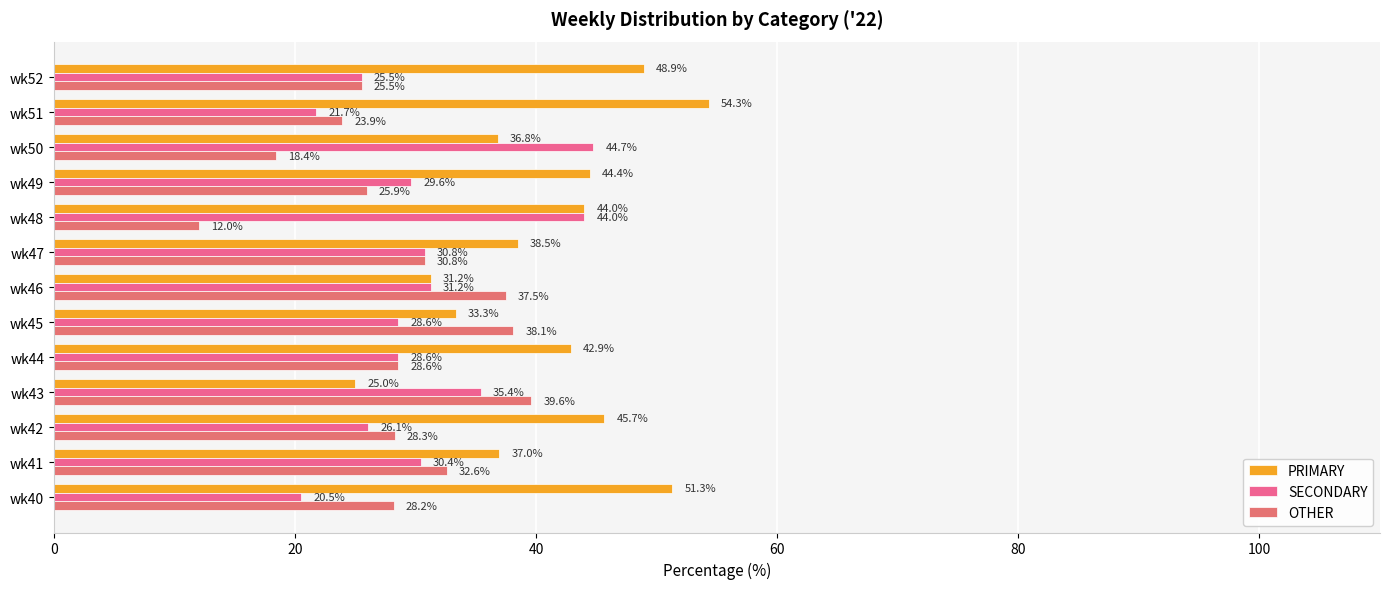

How many series are shown in this chart?

3